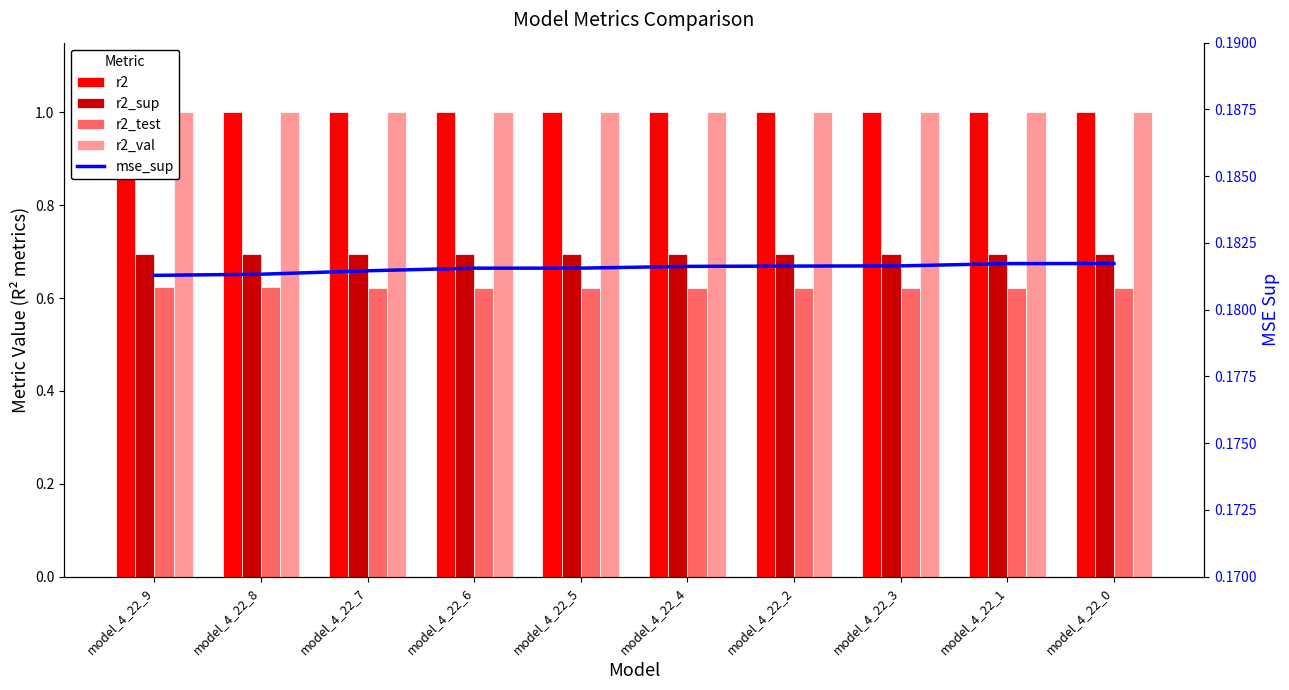

What is the value of the r2 bar at the 5th from the left?

1.0